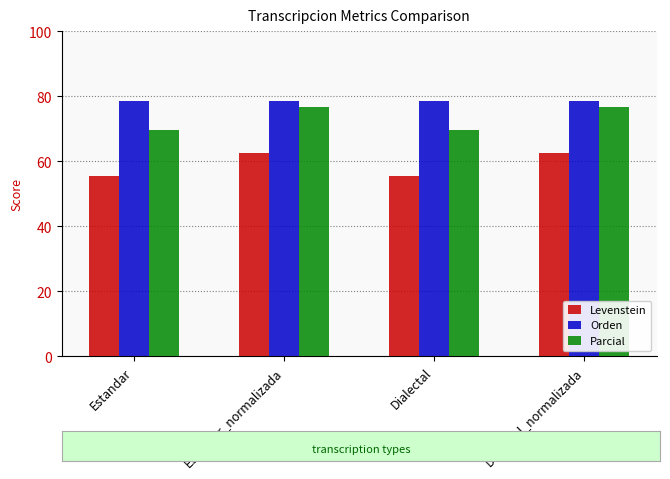

Read the Levenstein value at Estandar_normalizada.

62.5